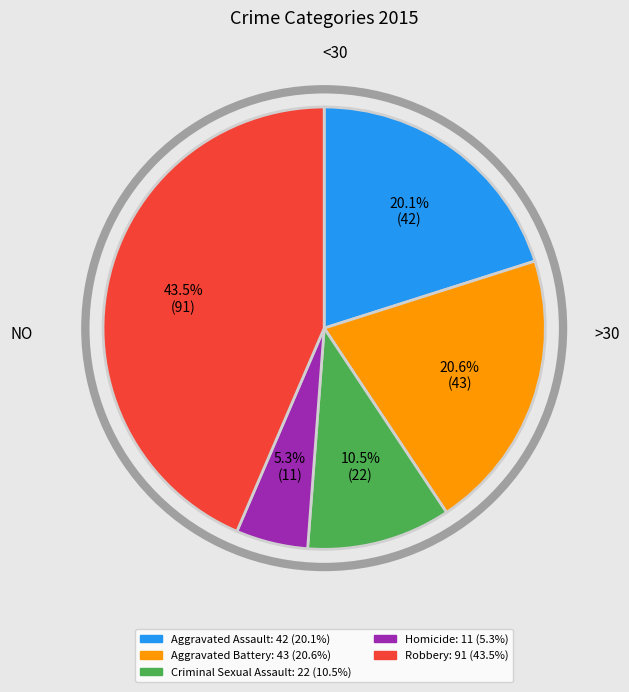

True or false: Aggravated Battery accounts for 21% of the total.

True